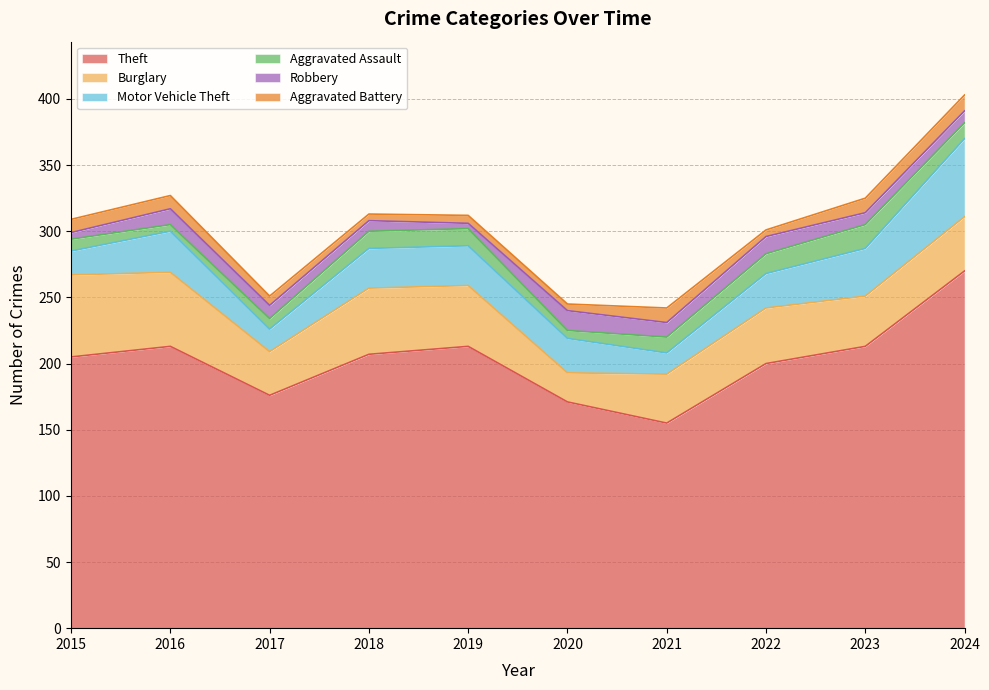

Reading left to right, transcribe all the data shown in this chart.

Theft: 2015=205	2016=213	2017=176	2018=207	2019=213	2020=171	2021=155	2022=200	2023=213	2024=270
Burglary: 2015=62	2016=56	2017=33	2018=50	2019=46	2020=22	2021=37	2022=42	2023=38	2024=41
Motor Vehicle Theft: 2015=18	2016=31	2017=17	2018=30	2019=30	2020=26	2021=16	2022=26	2023=36	2024=59
Aggravated Assault: 2015=9	2016=5	2017=8	2018=13	2019=13	2020=6	2021=12	2022=15	2023=18	2024=12
Robbery: 2015=5	2016=12	2017=10	2018=8	2019=4	2020=15	2021=11	2022=13	2023=9	2024=9
Aggravated Battery: 2015=10	2016=10	2017=7	2018=5	2019=6	2020=5	2021=11	2022=5	2023=11	2024=12